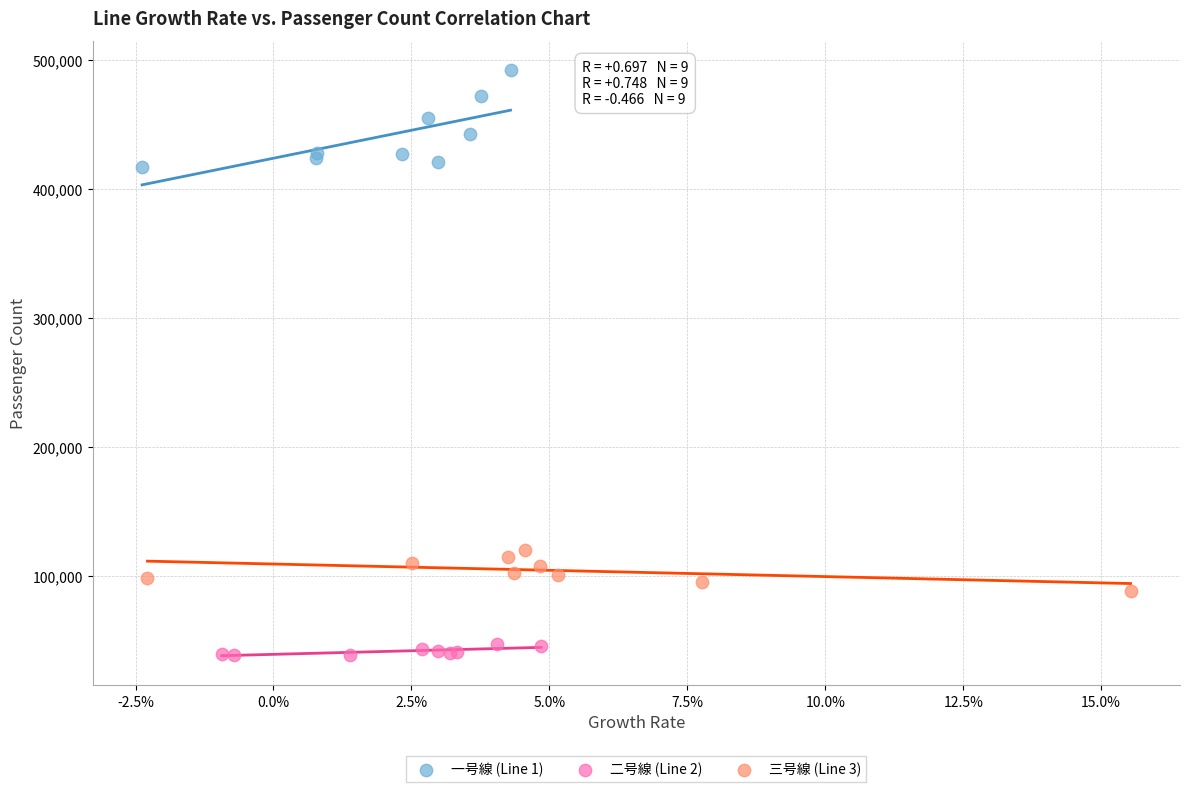

Which series contains the lowest Y value?

二号線 (Line 2)